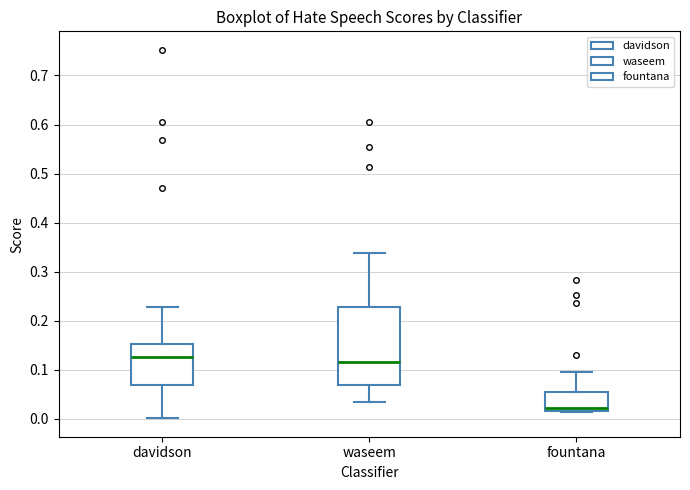

Which box is the tallest, from its lower edge to its upper edge?

waseem